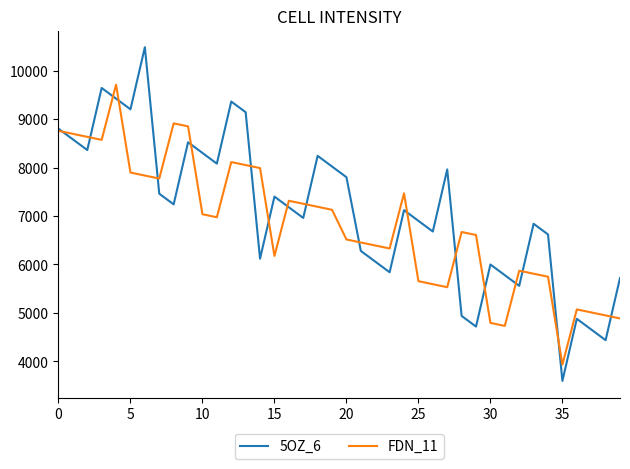

What is the maximum value for 5OZ_6?

10480